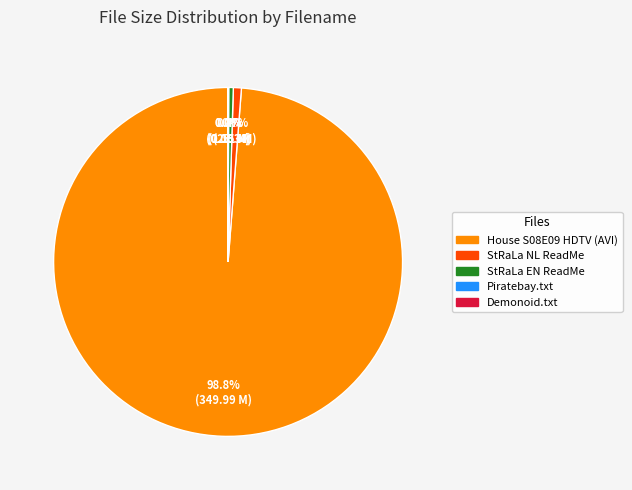

To the nearest percent, what is the difference between the largest and smallest slice percentages?

99%